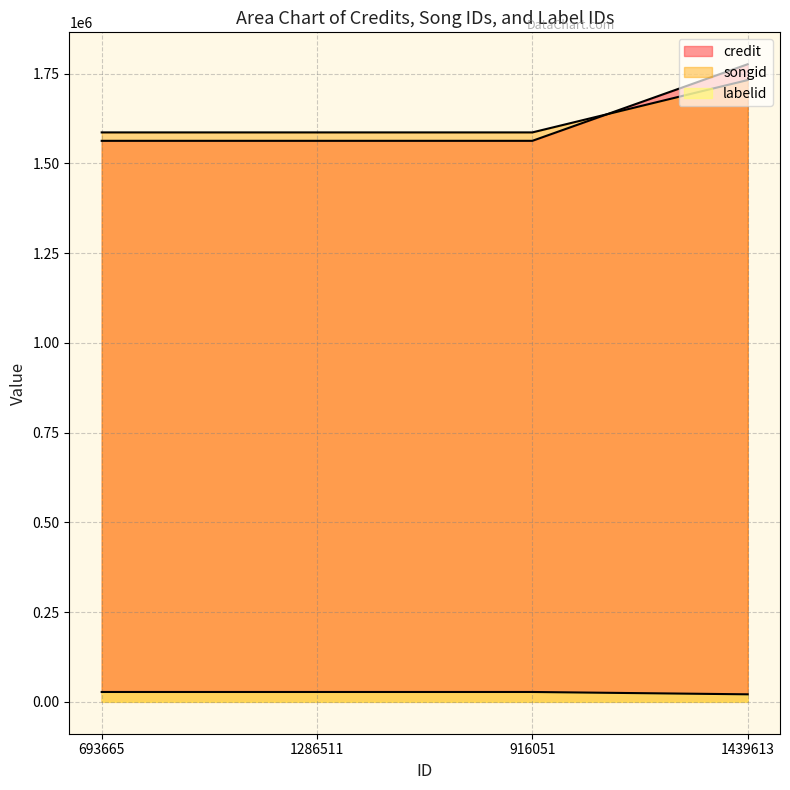

Reading left to right, list all the values displayed in this chart.

credit: 1562670	1562670	1562670	1776060
songid: 1586129	1586129	1586129	1731908
labelid: 27467	27467	27467	20939